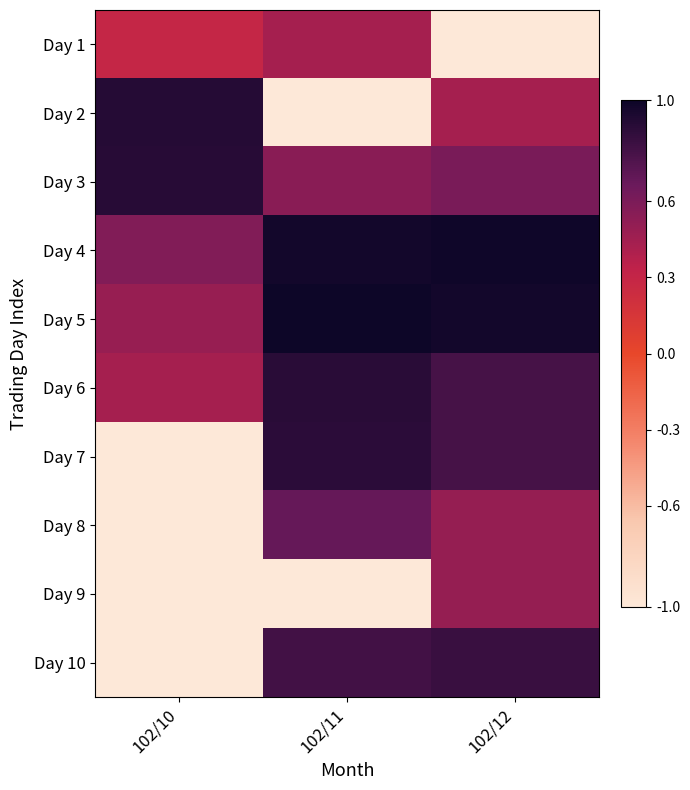

How many distinct data groups are displayed?

10